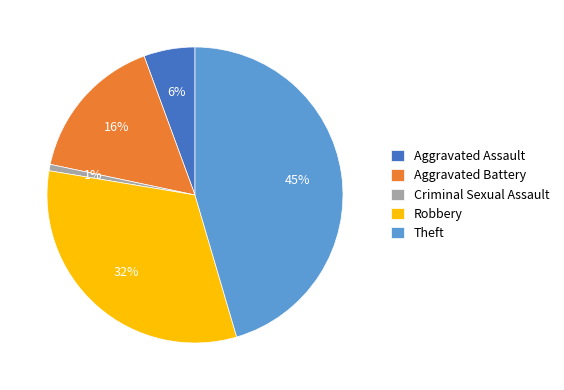

What is the largest slice in the pie chart?

Theft